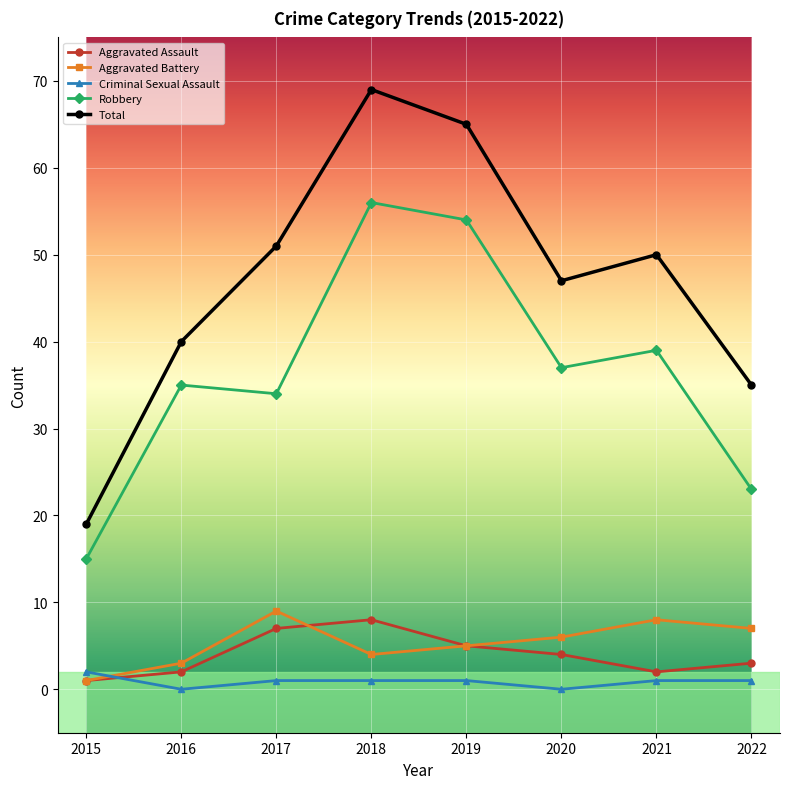

What are all the series names shown in the legend?

Aggravated Assault, Aggravated Battery, Criminal Sexual Assault, Robbery, Total